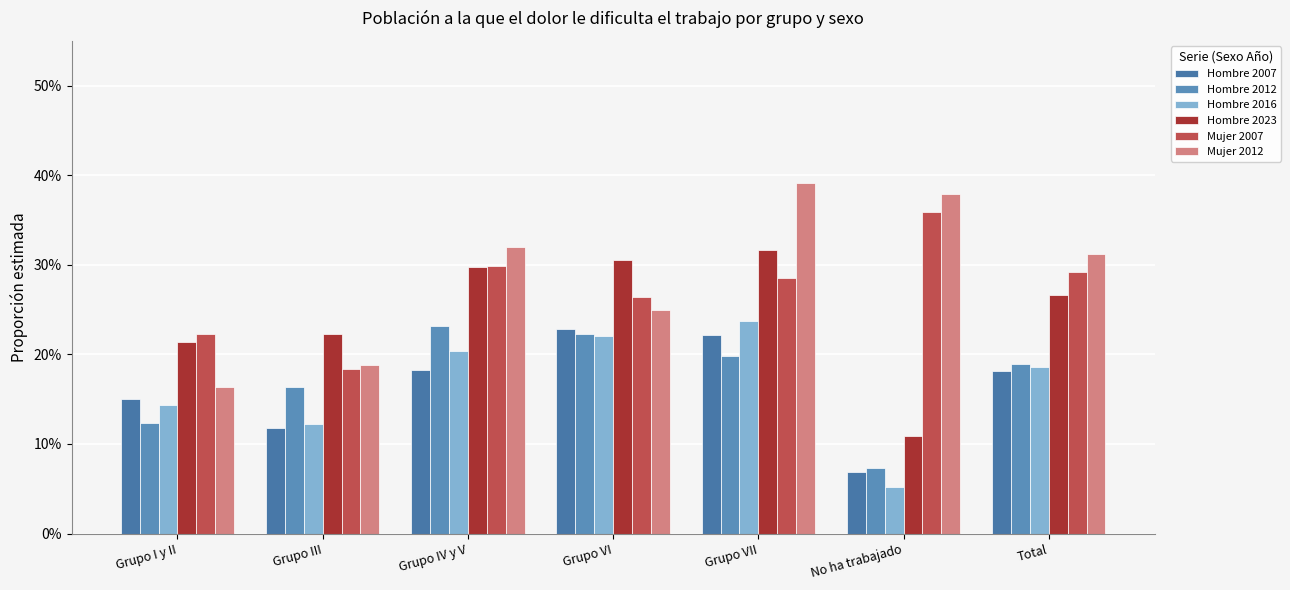

What are all the series names shown in the legend?

Hombre 2007, Hombre 2012, Hombre 2016, Hombre 2023, Mujer 2007, Mujer 2012